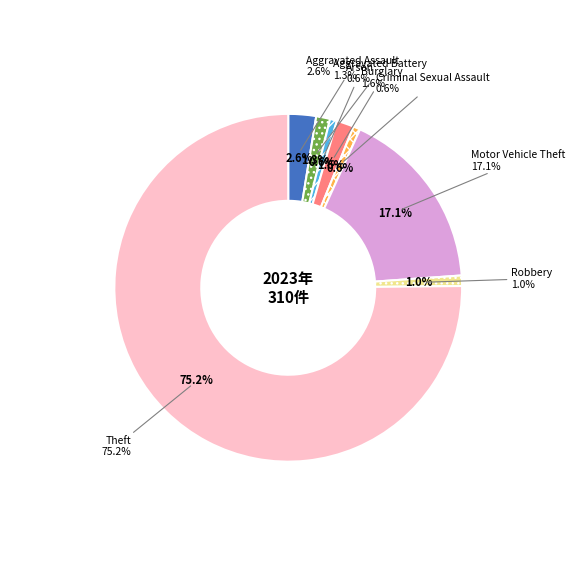

True or false: Robbery accounts for 10% of the total.

False